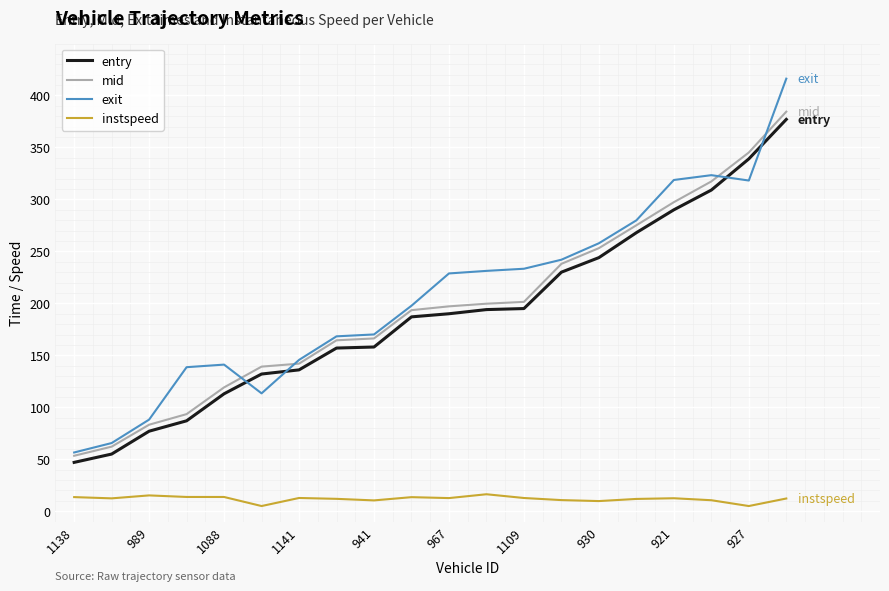

What is the minimum value for exit?

56.5